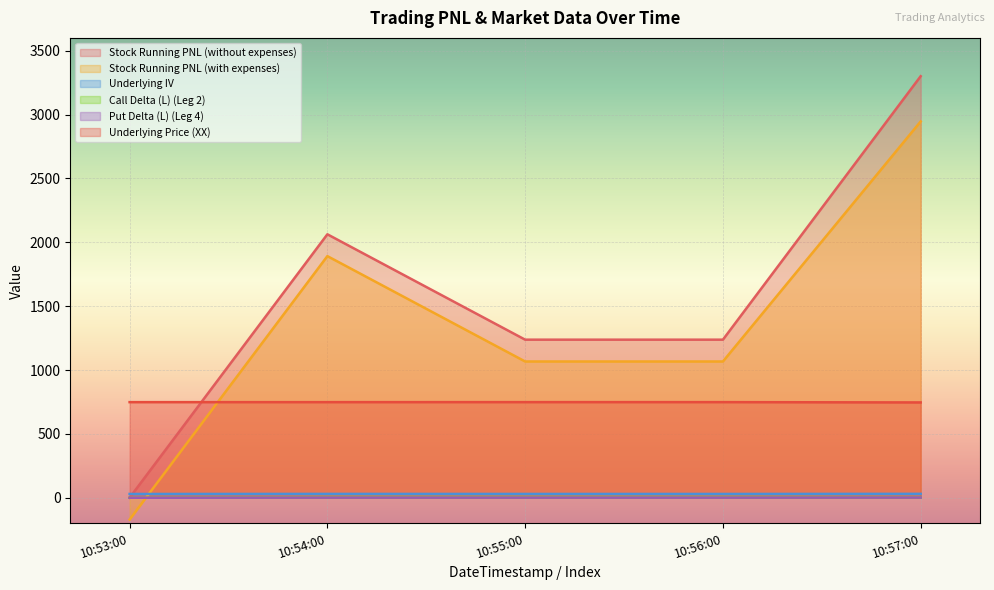

What is the maximum value shown in the chart?

3300.0